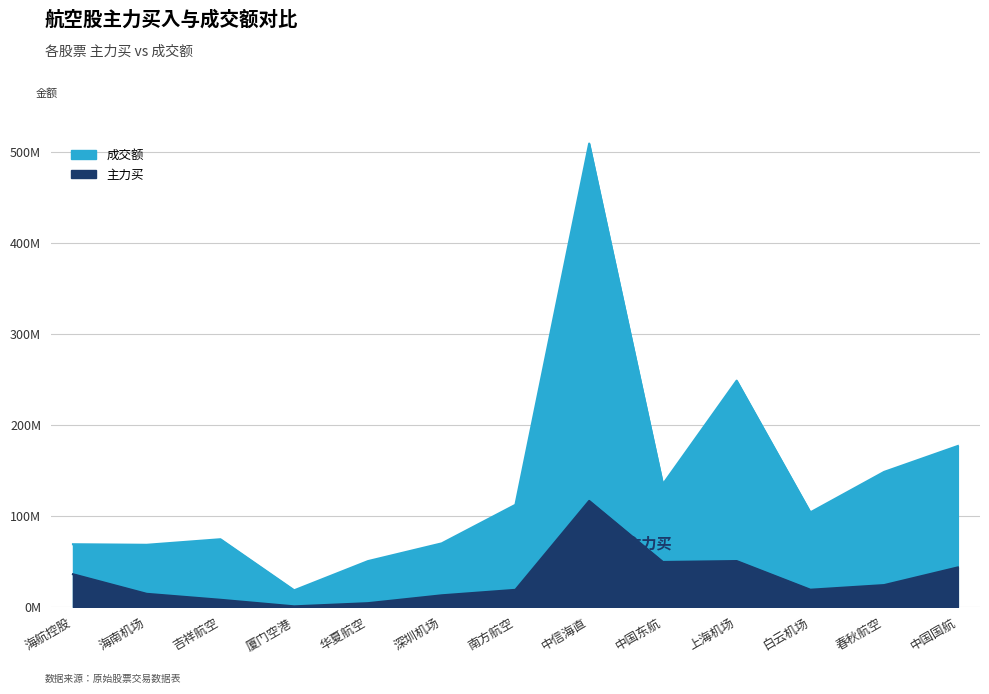

Which series has the largest total across all categories?

成交额